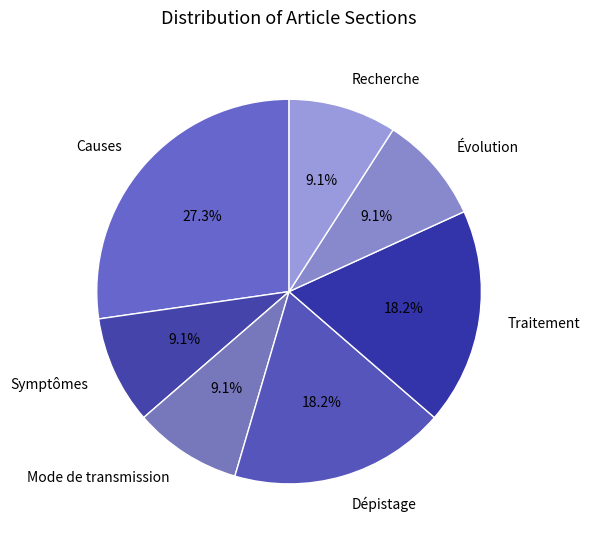

How many slices are in this pie chart?

7